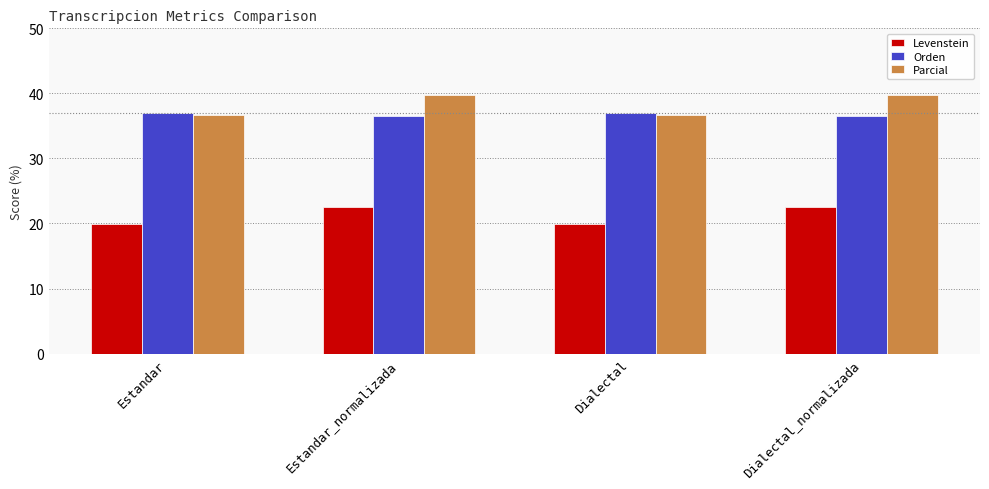

How many data points in Levenstein are less than 22?

2